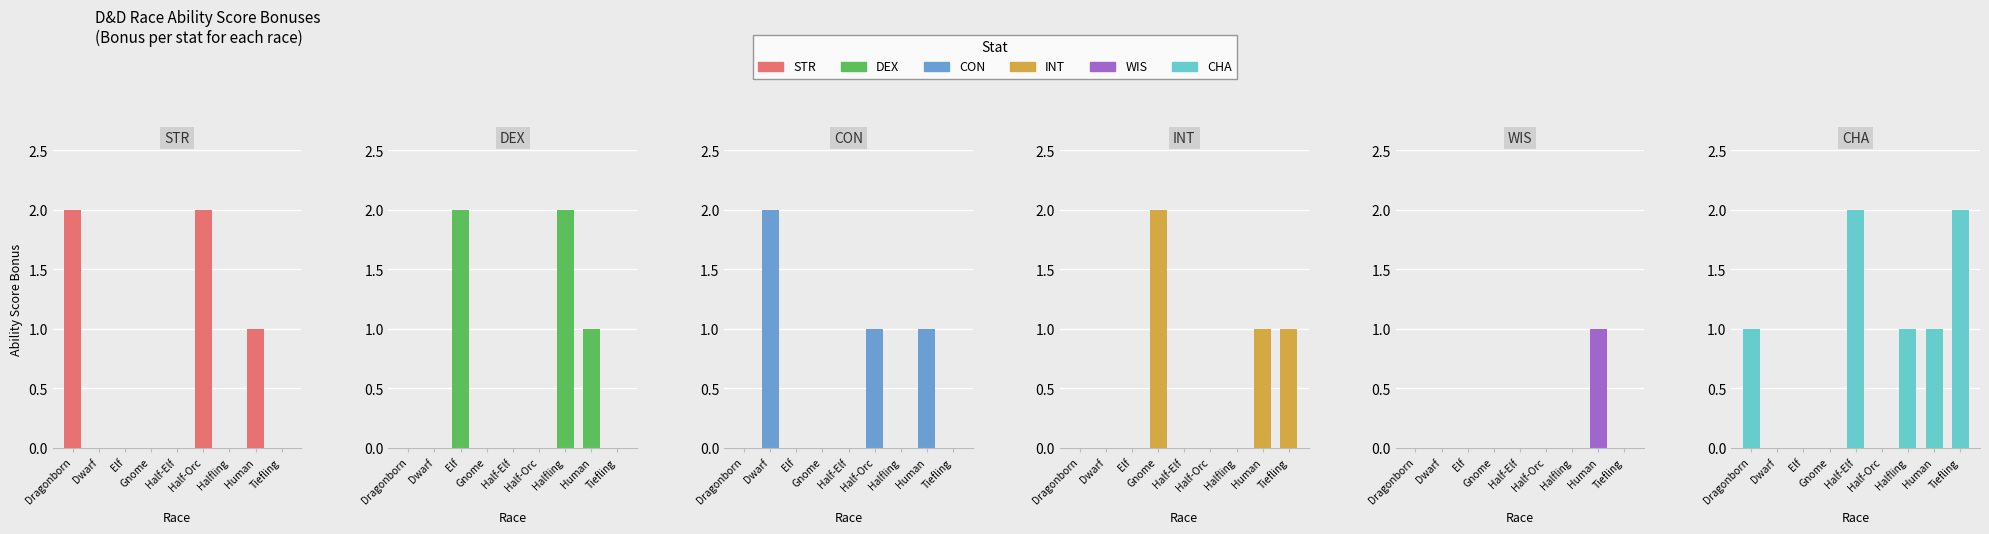

List the labels in order of CON value, smallest first.

Dragonborn, Elf, Gnome, Half-Elf, Halfling, Tiefling, Half-Orc, Human, Dwarf